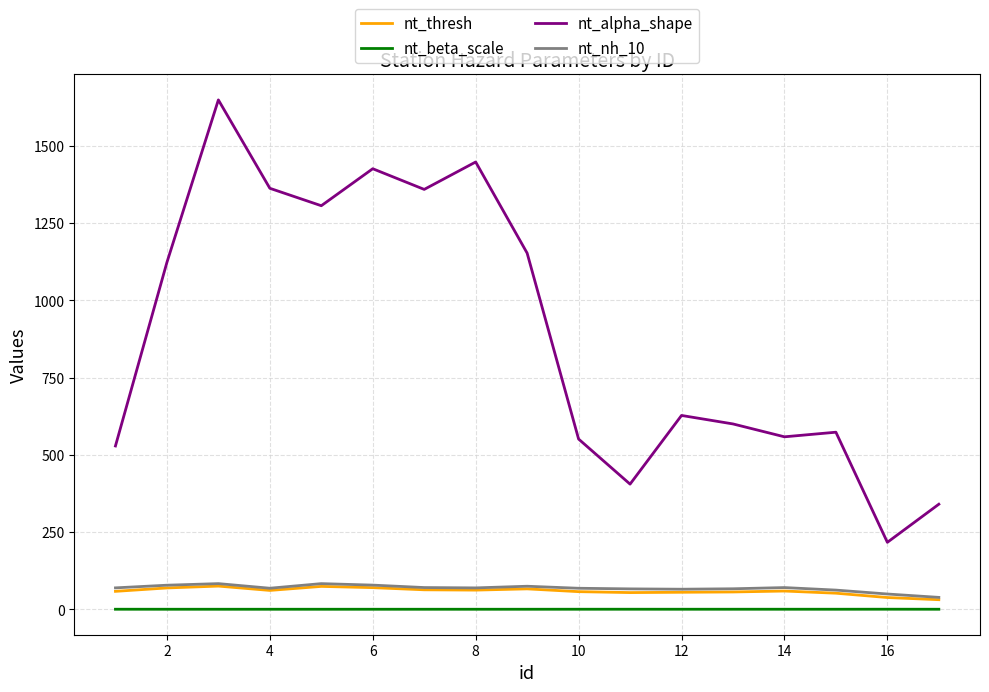

True or false: nt_beta_scale and nt_nh_10 cross at least once.

False